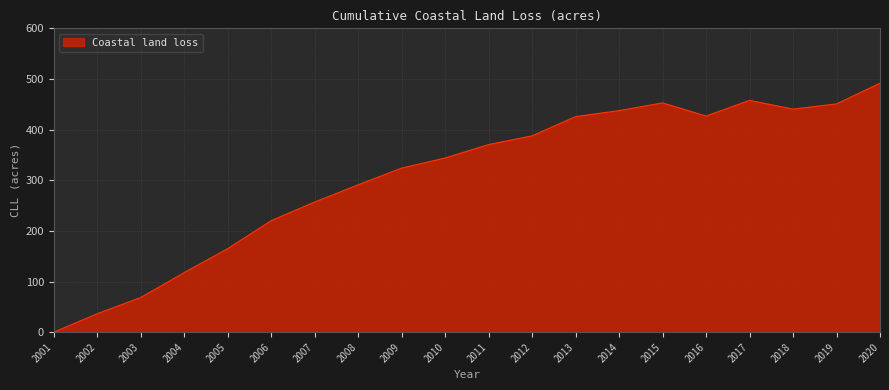

What is the greatest value displayed?

491.8